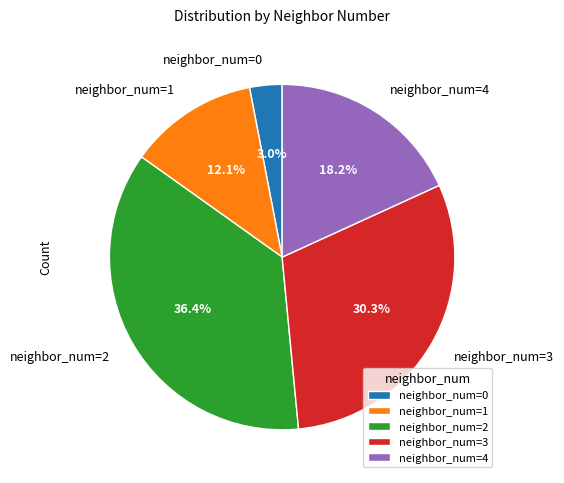

How many slices are in this pie chart?

5